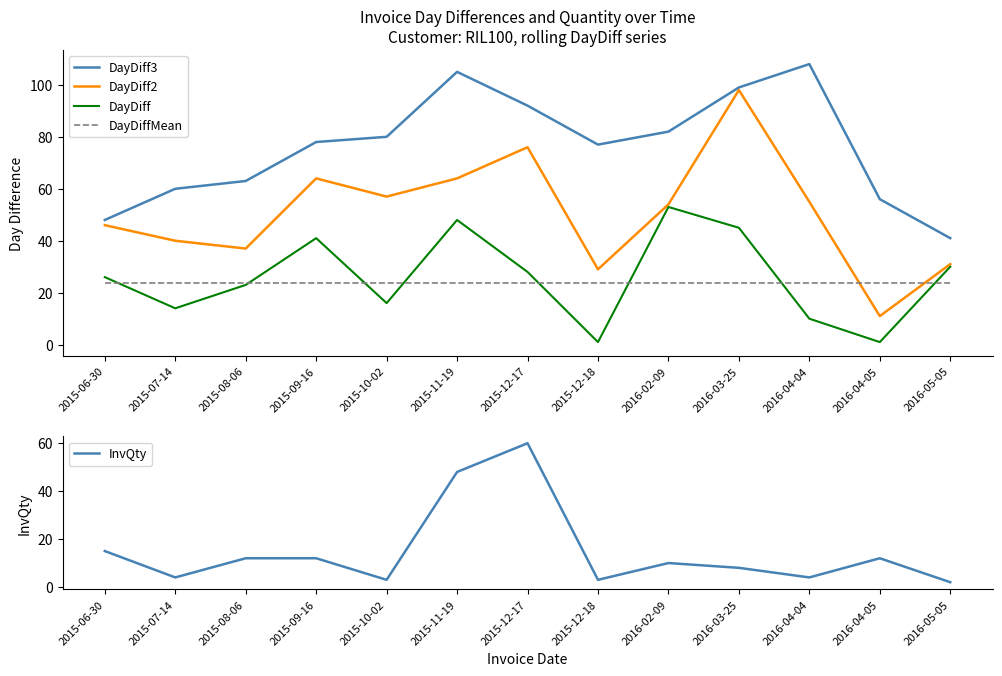

At which category does DayDiff reach its first local valley?

2015-07-14